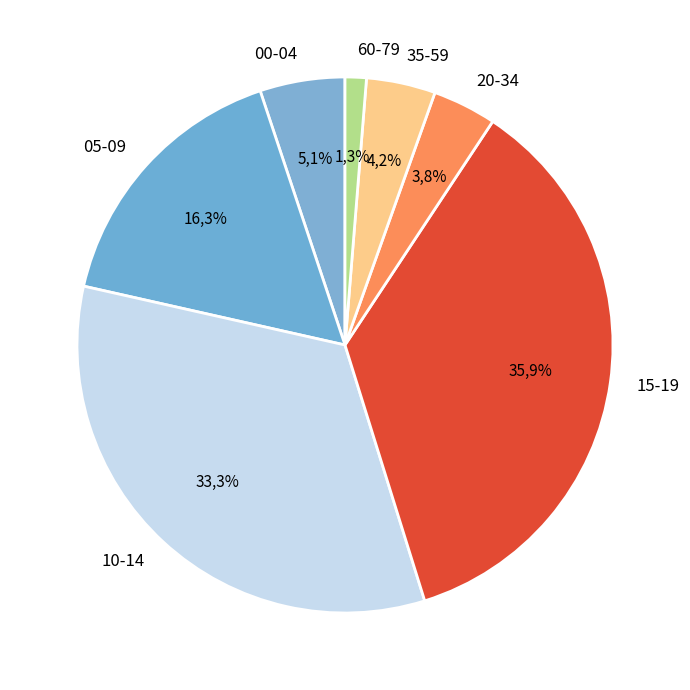

True or false: 60-79 accounts for 13% of the total.

False